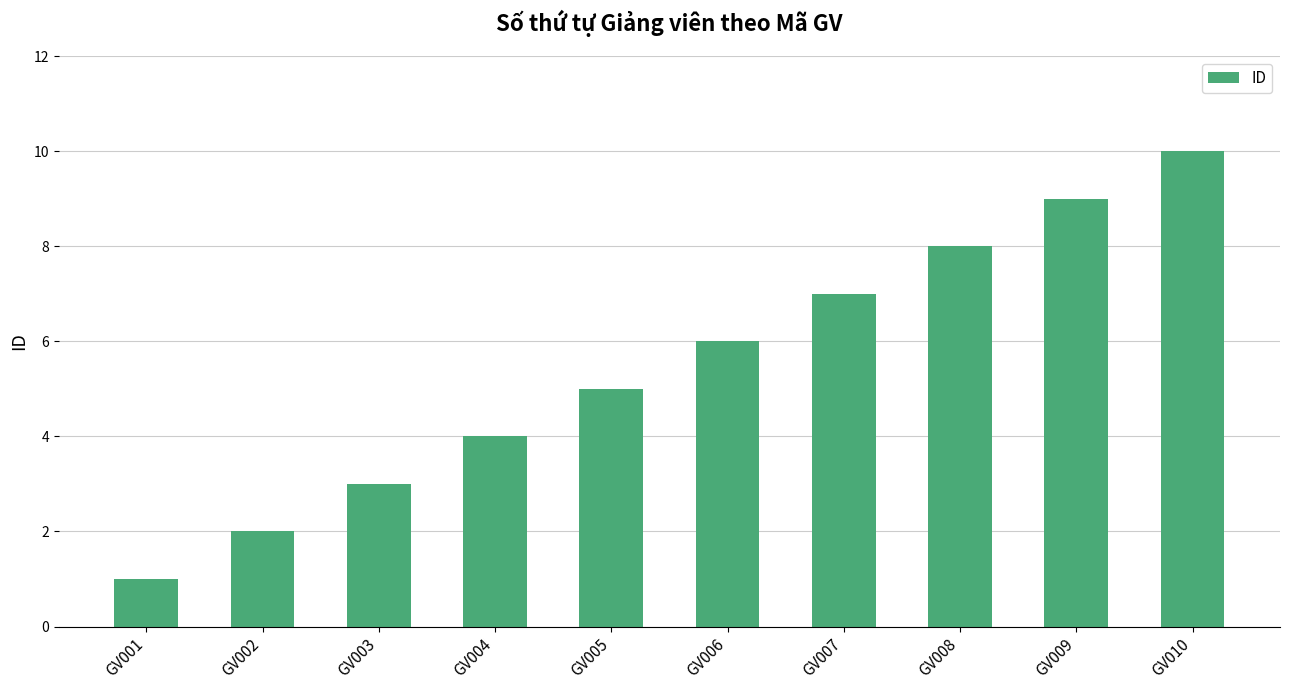

Which label corresponds to the smallest value in the chart?

GV001